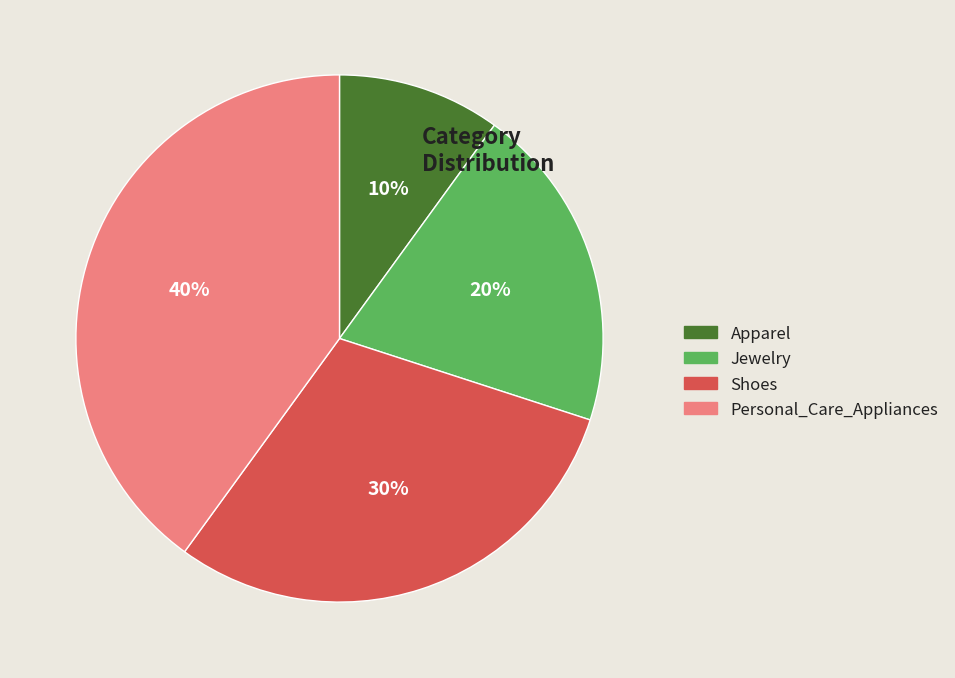

To the nearest percent, what is the average slice percentage?

25%